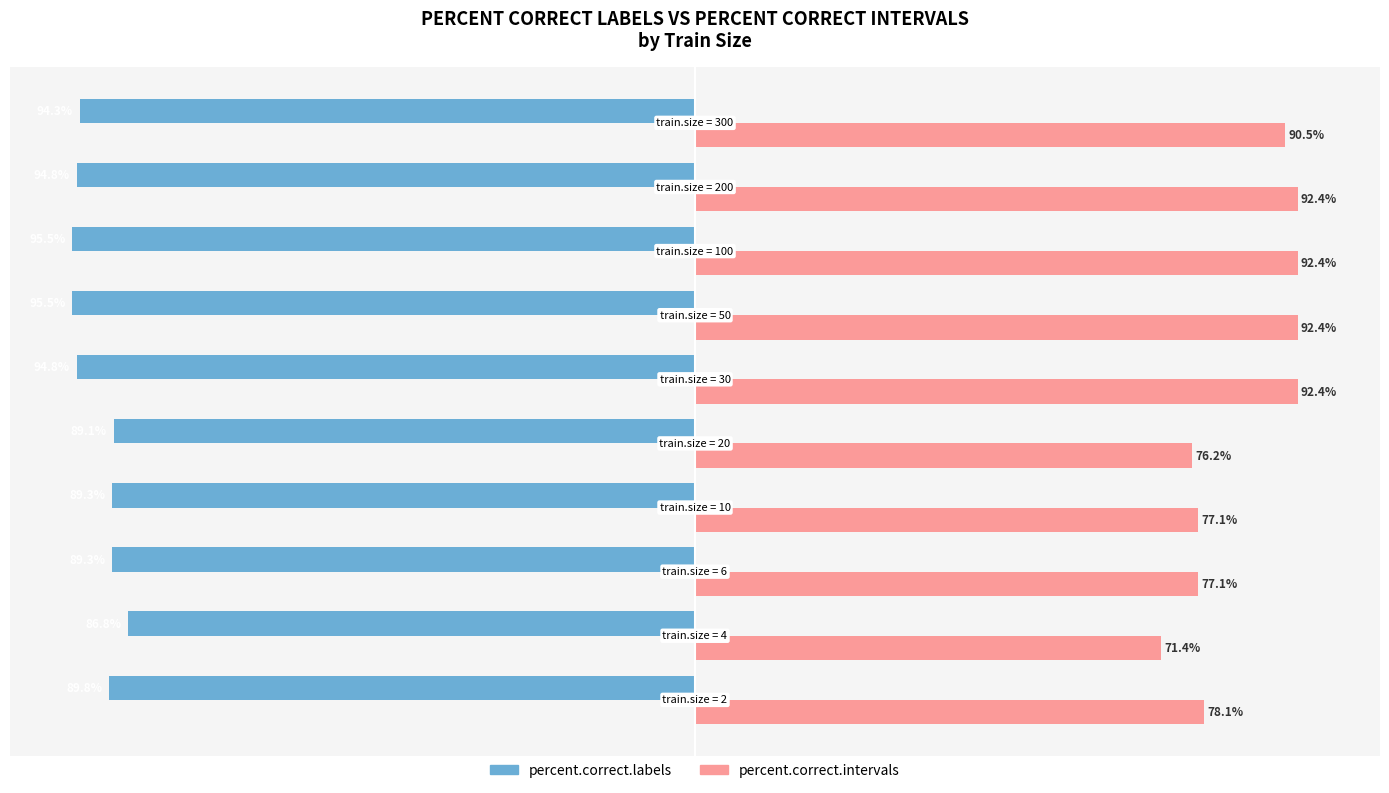

Which series changed the most between 10 and 100?

percent.correct.intervals